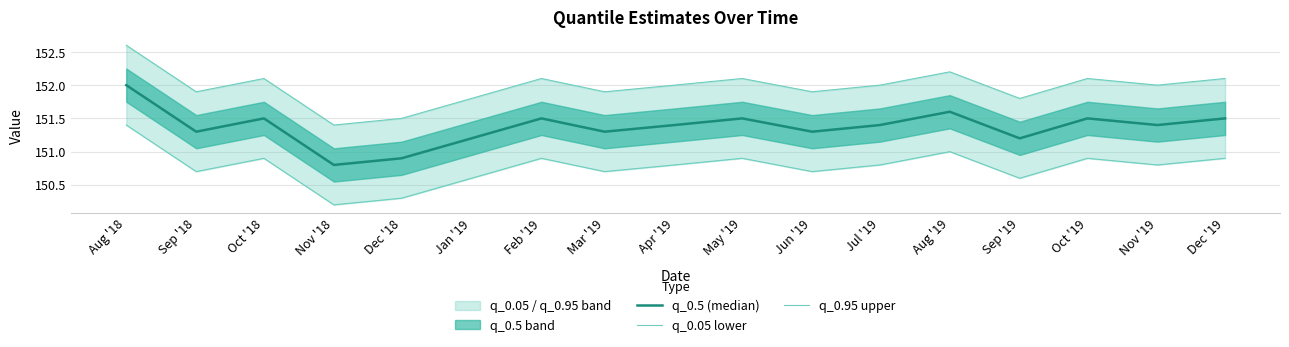

Where is the first local minimum for q_0.05 lower?

Sep '18